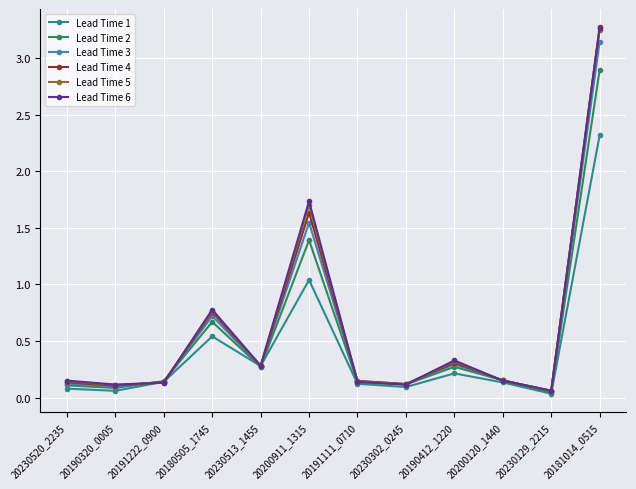

Which series changed the most between 20191222_0900 and 20190412_1220?

Lead Time 6